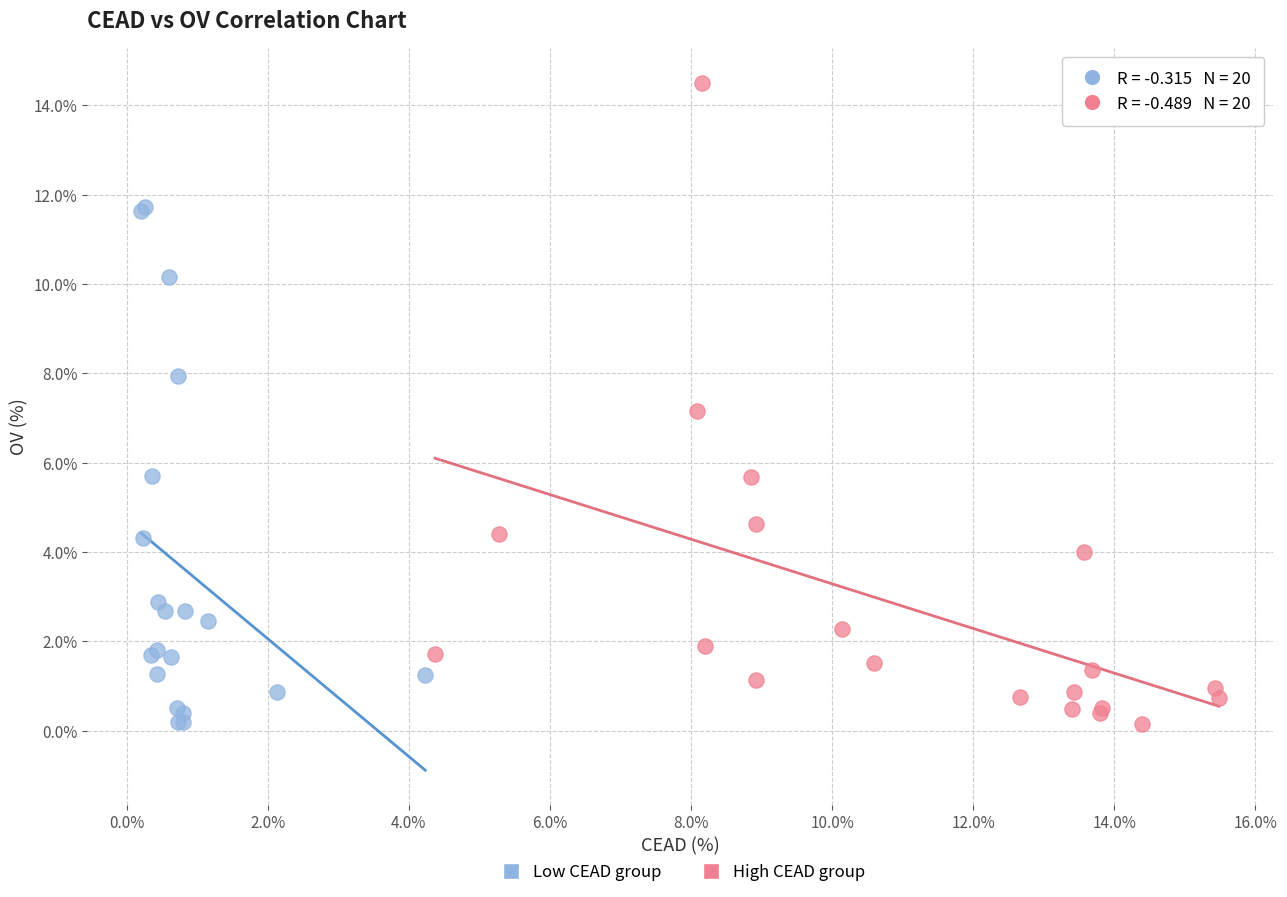

Which series reaches the maximum Y coordinate?

High CEAD group